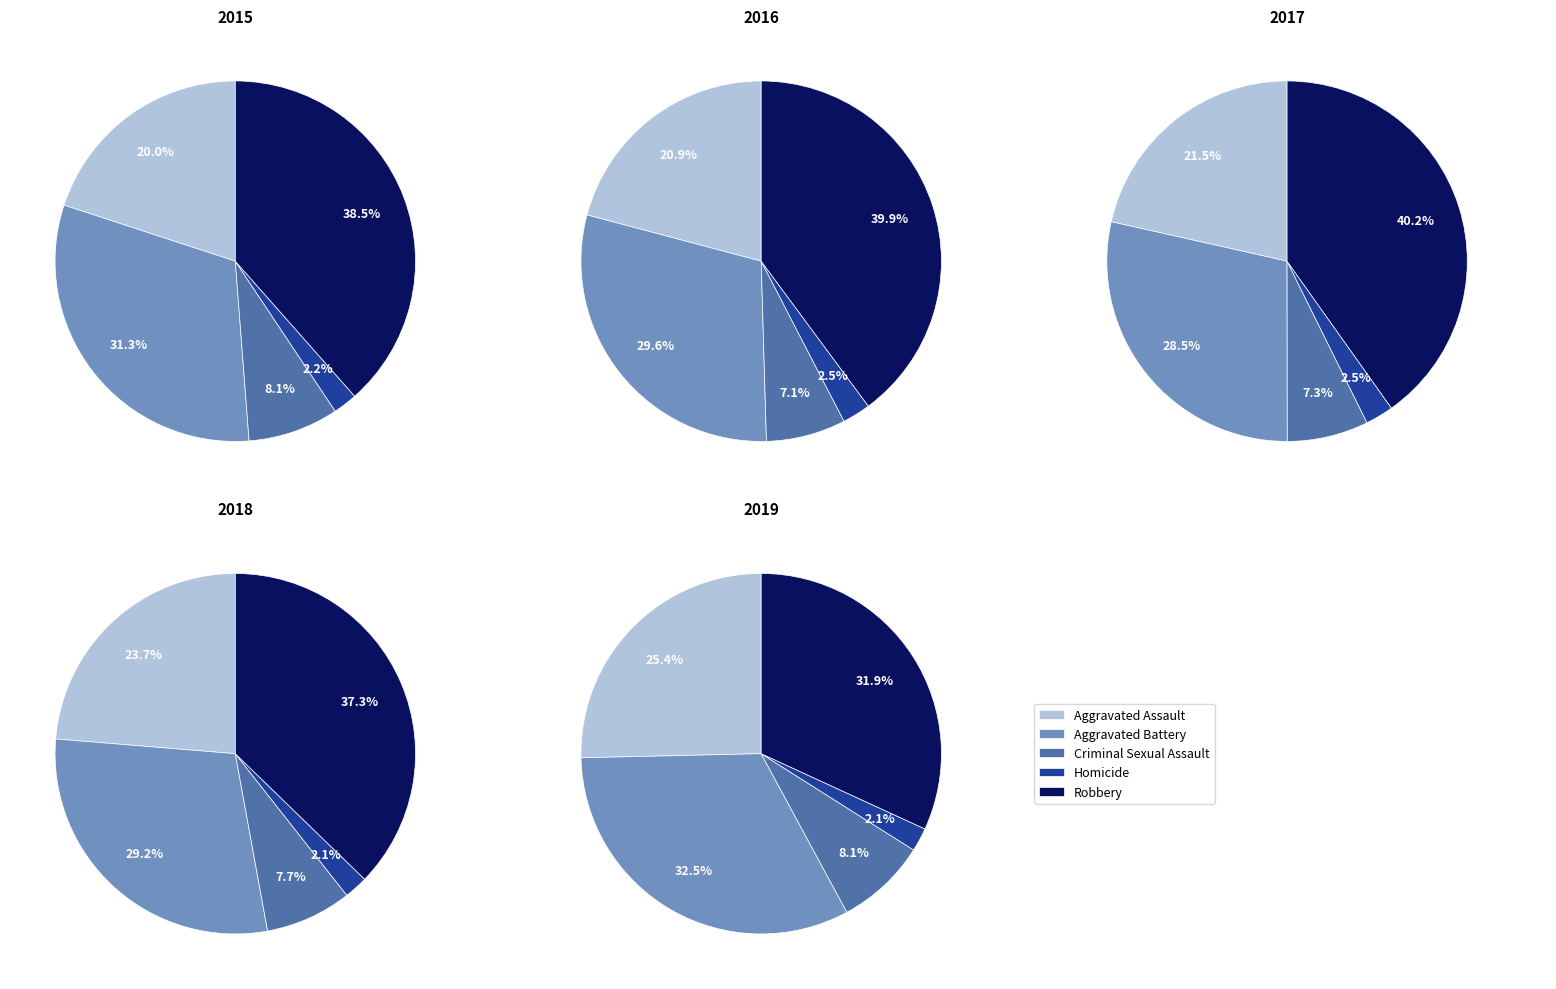

To the nearest percent, what is the combined percentage of Aggravated Battery and Homicide?

31%